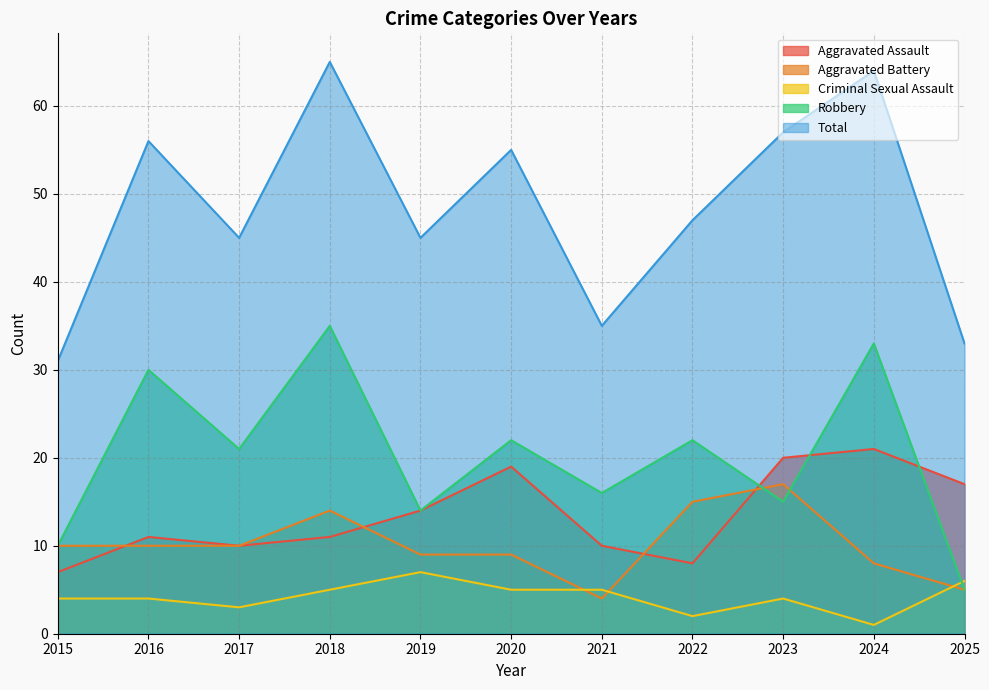

Read the Criminal Sexual Assault value at 2024.

1